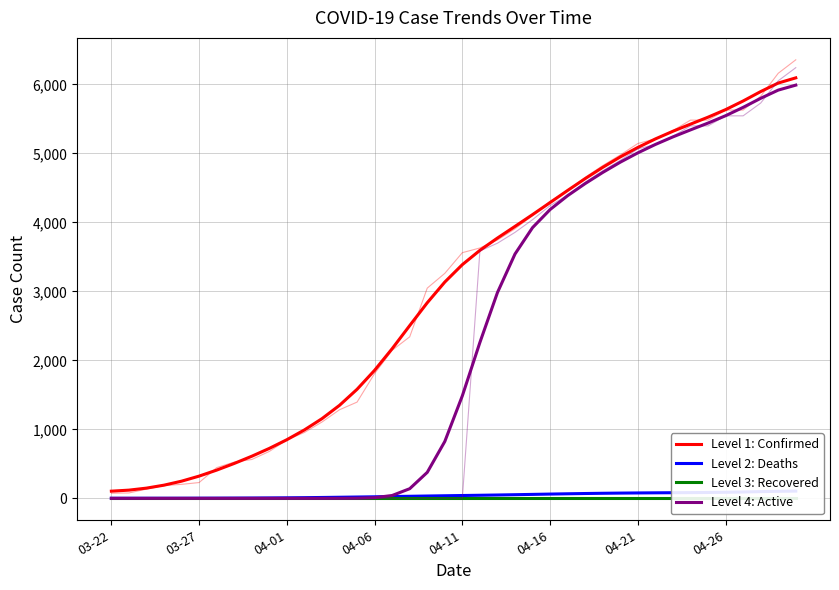

How many lines are shown in the chart?

4